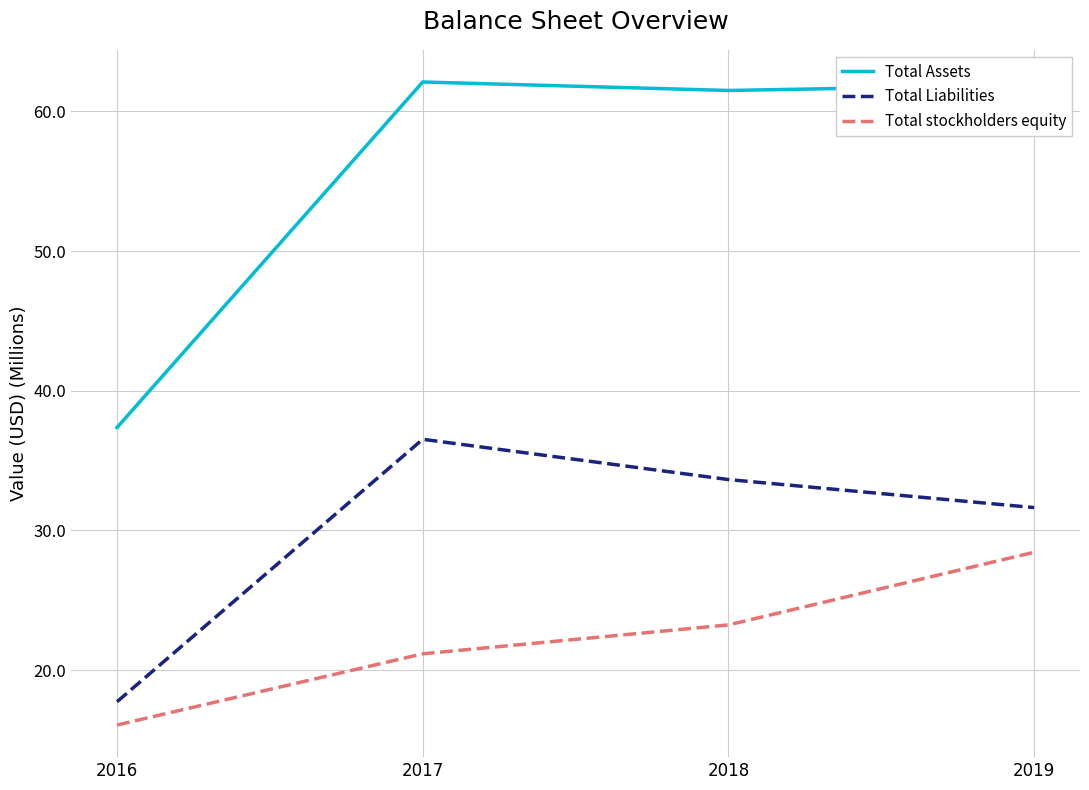

Is the value of Total stockholders equity at 2017 greater than the value of Total Liabilities at 2018?

No